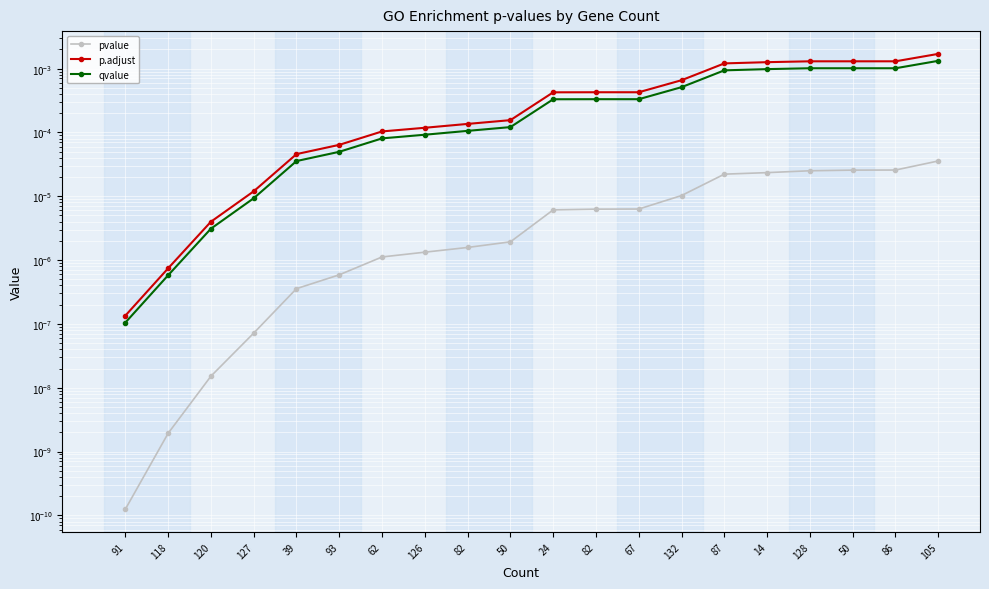

Which series has the largest total across all categories?

p.adjust